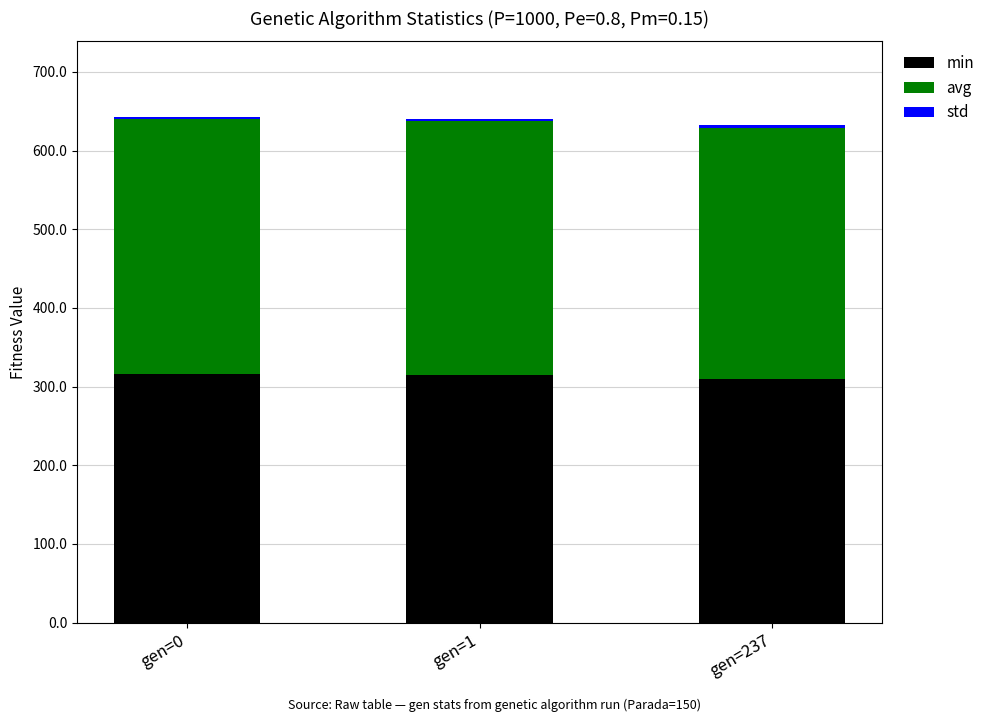

True or false: min has a value of 314.9 at gen=1.

True